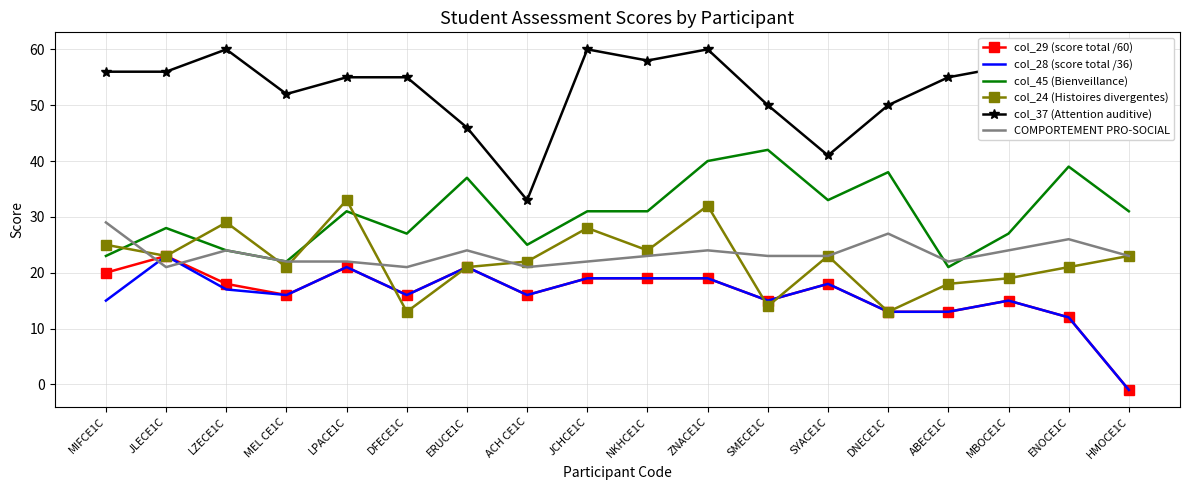

Is the value of col_29 (score total /60) at MEL CE1C greater than the value of COMPORTEMENT PRO-SOCIAL at ABECE1C?

No